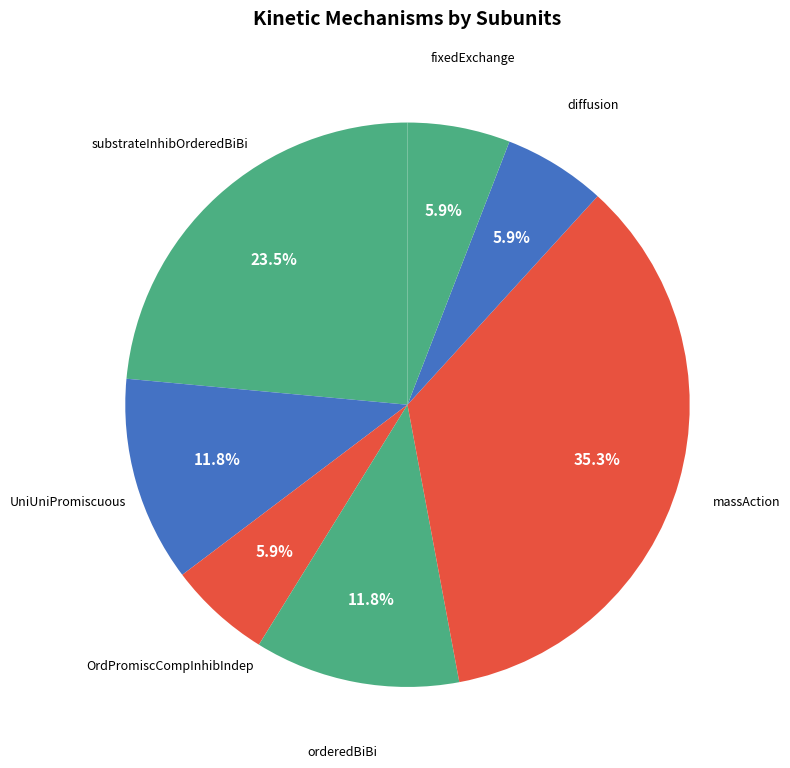

Does any single category account for the majority?

No